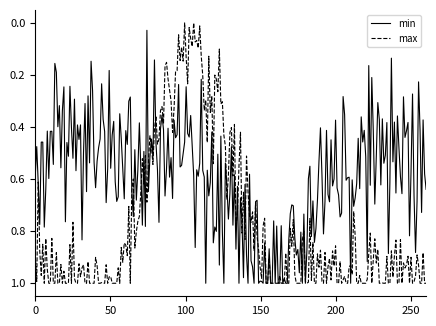

What are all the series names shown in the legend?

min, max